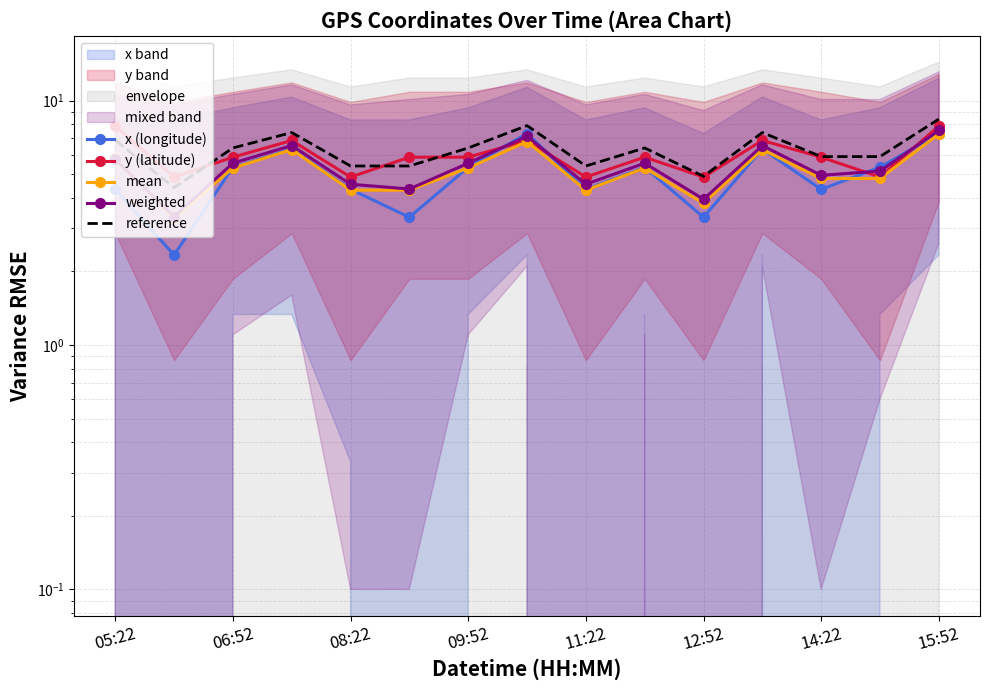

Which series has the largest total across all categories?

reference